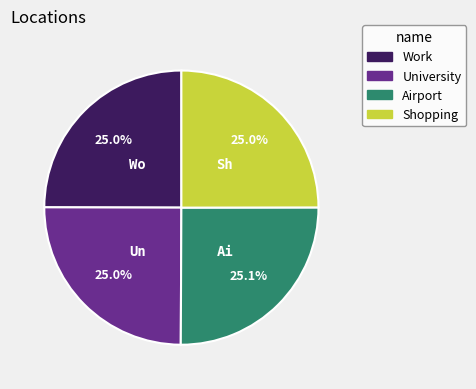

What portion of the pie excludes Airport?

74.9%